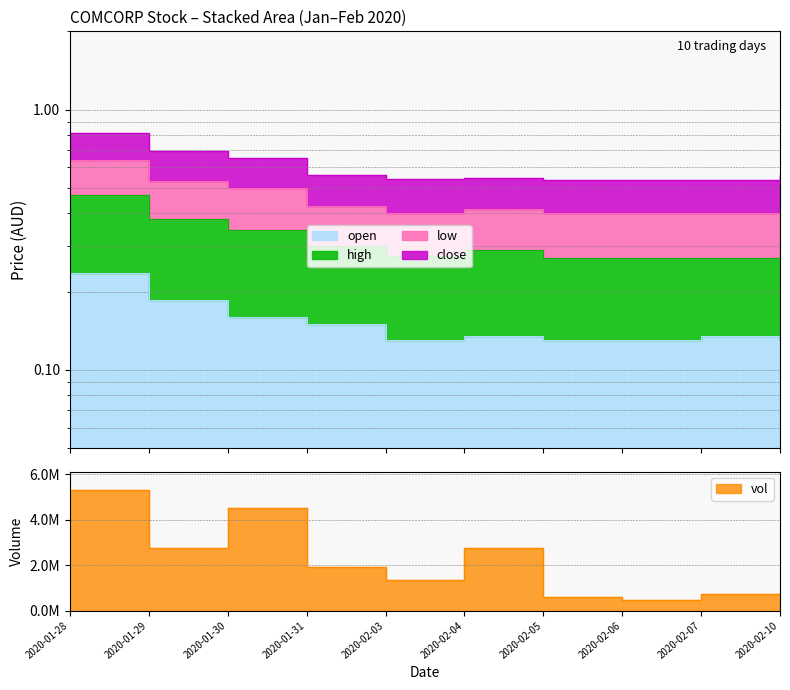

Which series has the widest spread of values?

vol